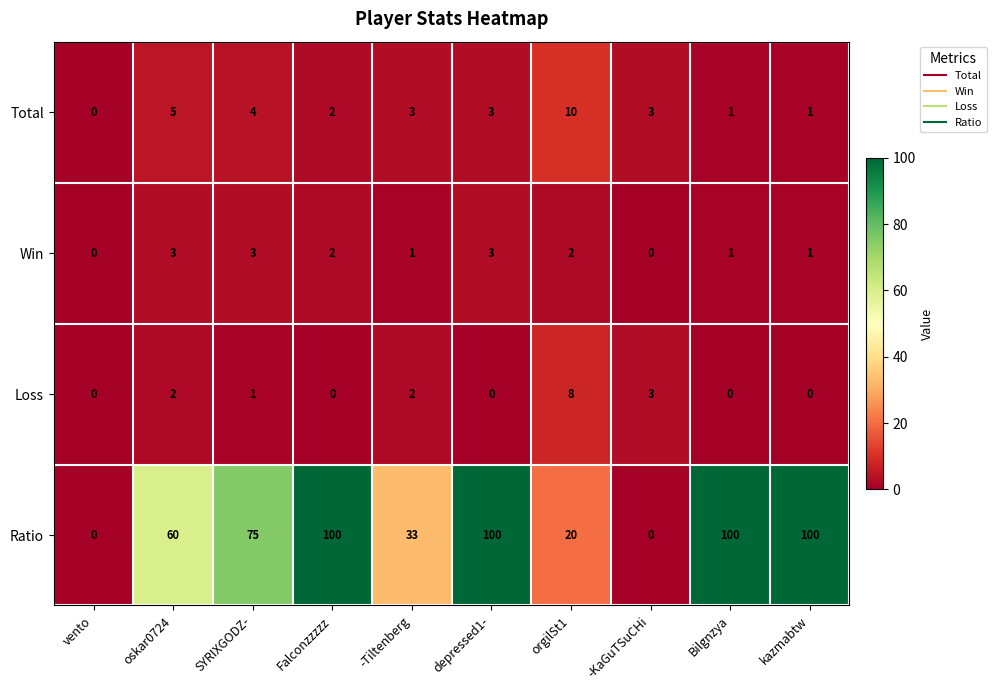

How many data points does each series have?

10